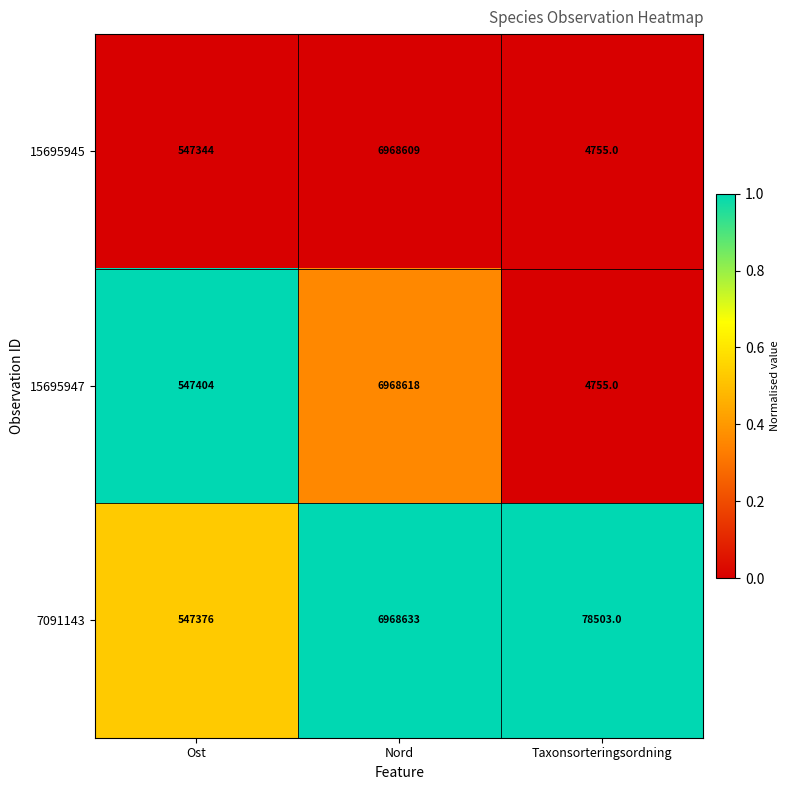

Reading left to right, what are all the values shown in this chart?

15695945: 547344	6968609	4755
15695947: 547404	6968618	4755
7091143: 547376	6968633	78503